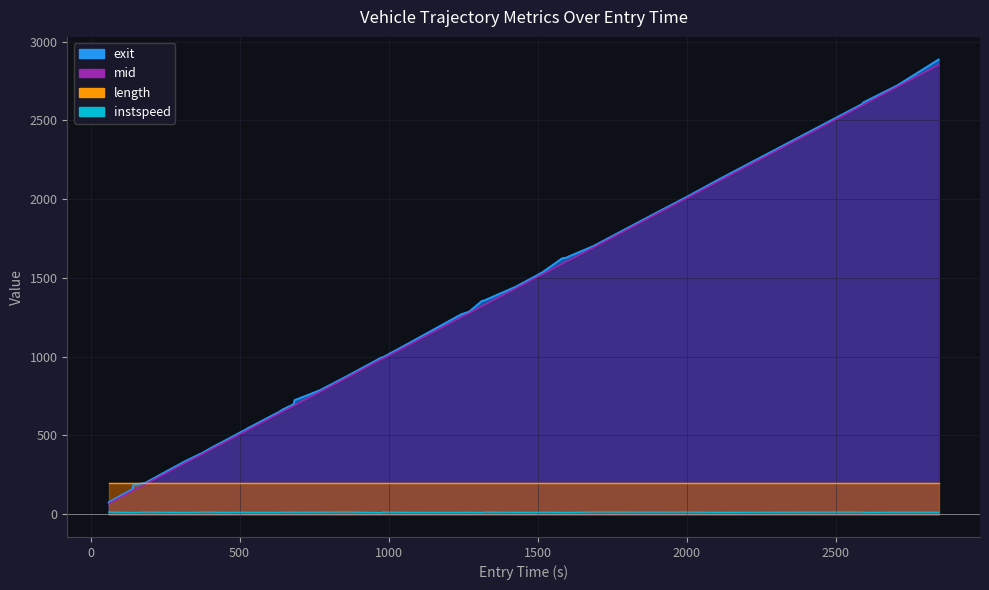

True or false: mid_line has more than 1 points higher than both neighbors.

False